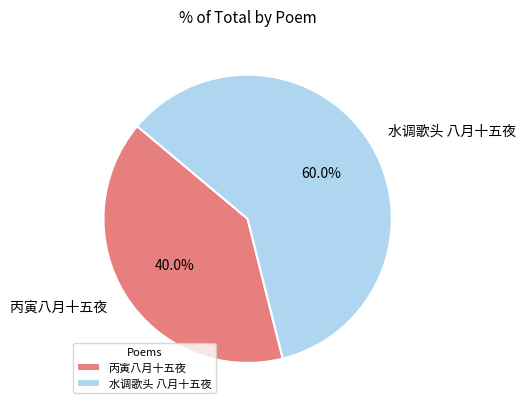

Does 水调歌头 八月十五夜 account for over 50% of the chart?

Yes